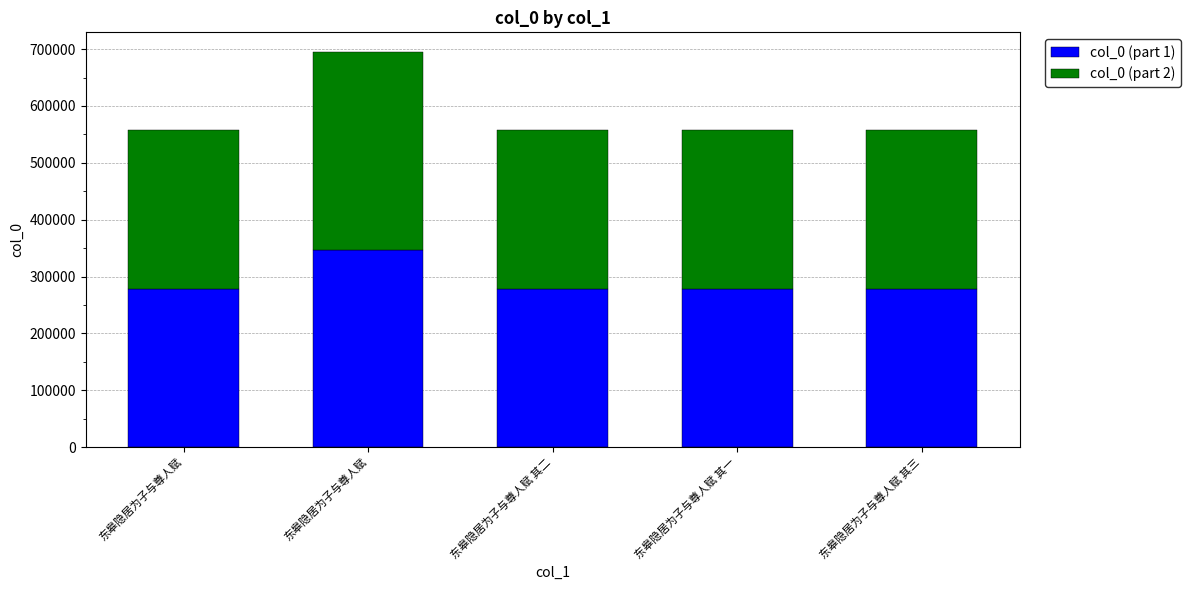

At how many categories does at least one series exceed 321207?

1